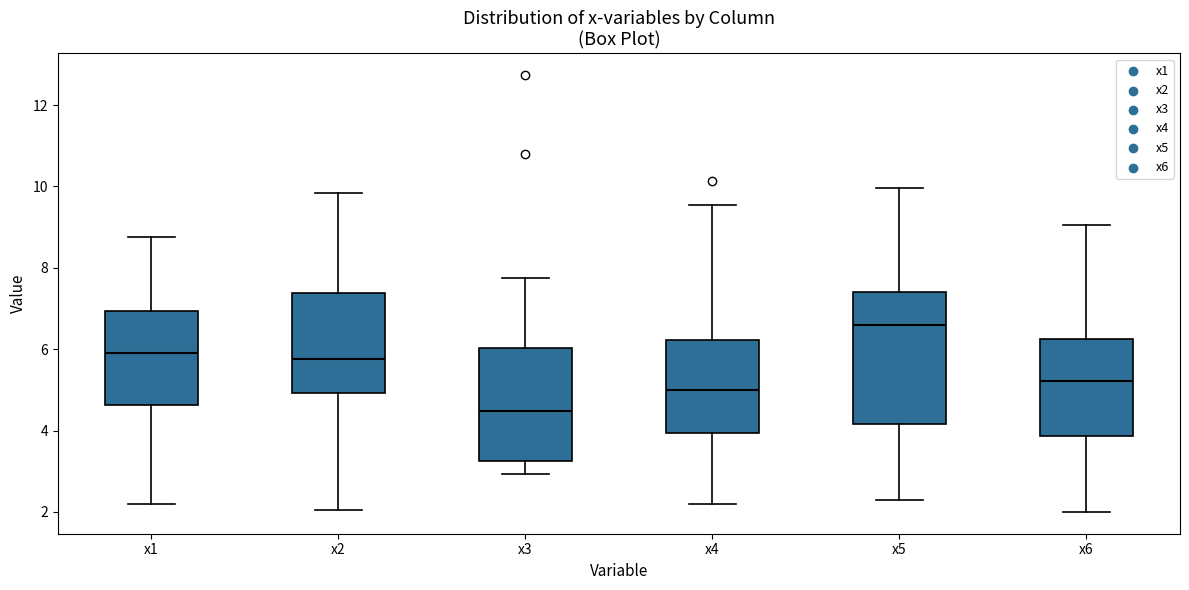

Which box has the highest median line?

x5